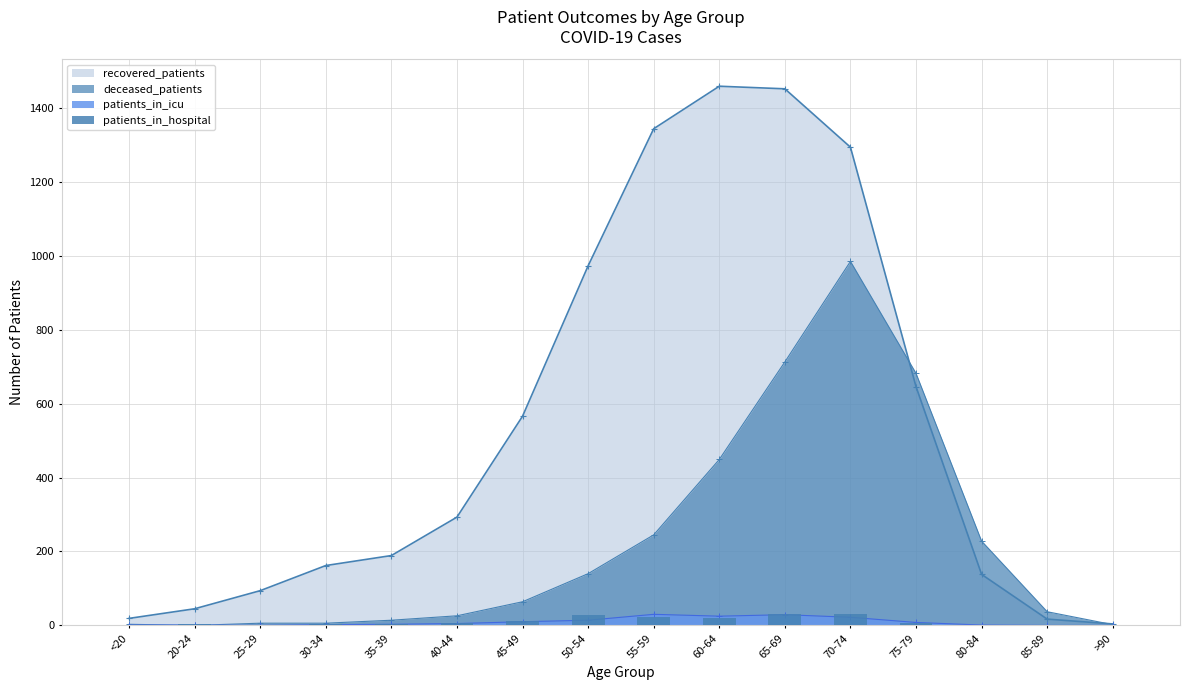

Does the chart contain any negative values?

No